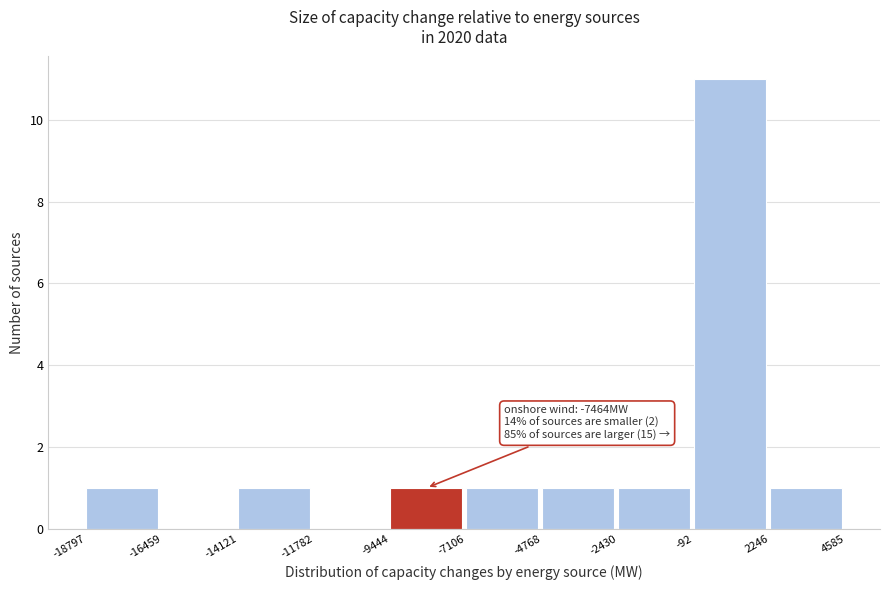

Which range on the x-axis has the tallest bar?

-92 to 2246